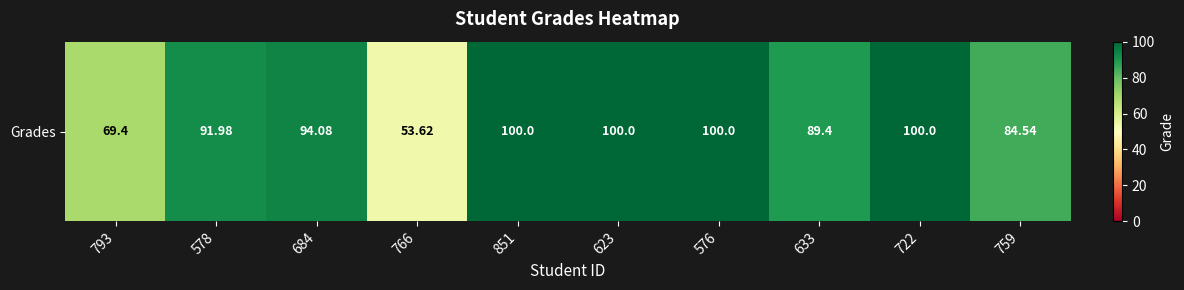

Rank the categories by value from lowest to highest.

766, 793, 759, 633, 578, 684, 851, 623, 576, 722